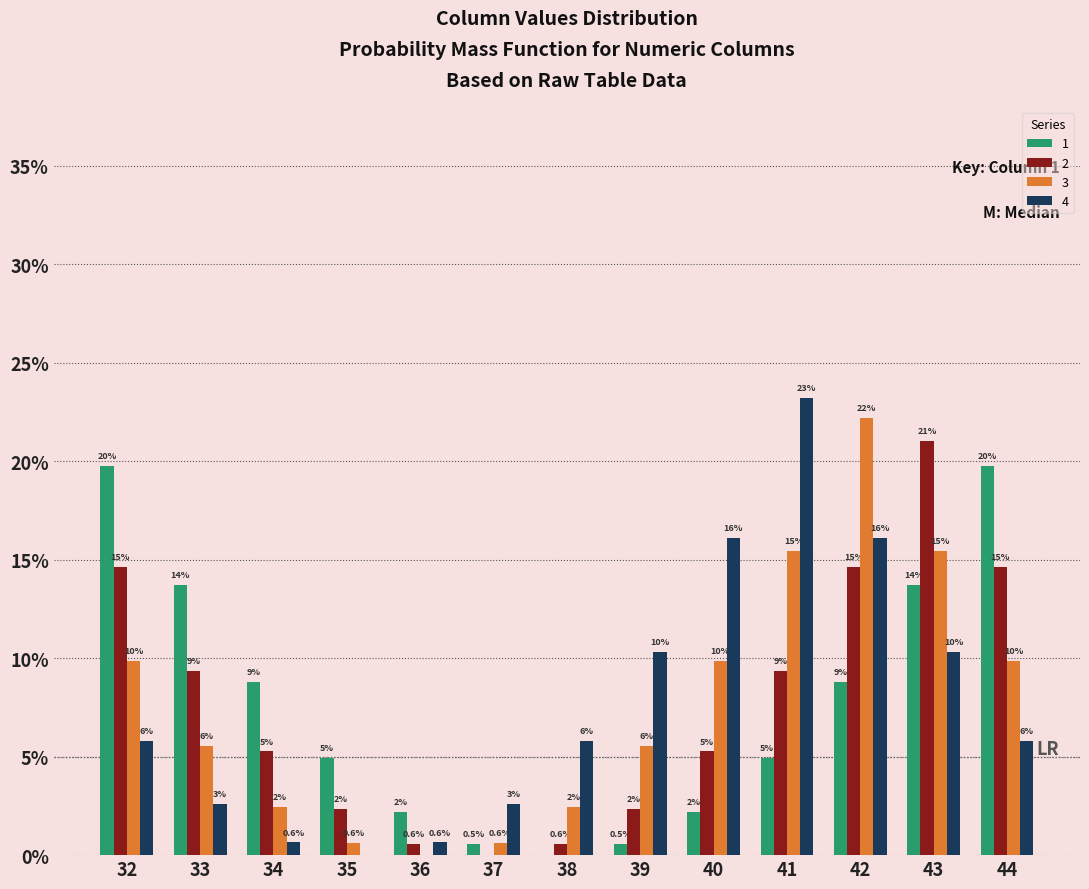

Are the bars horizontal?

No